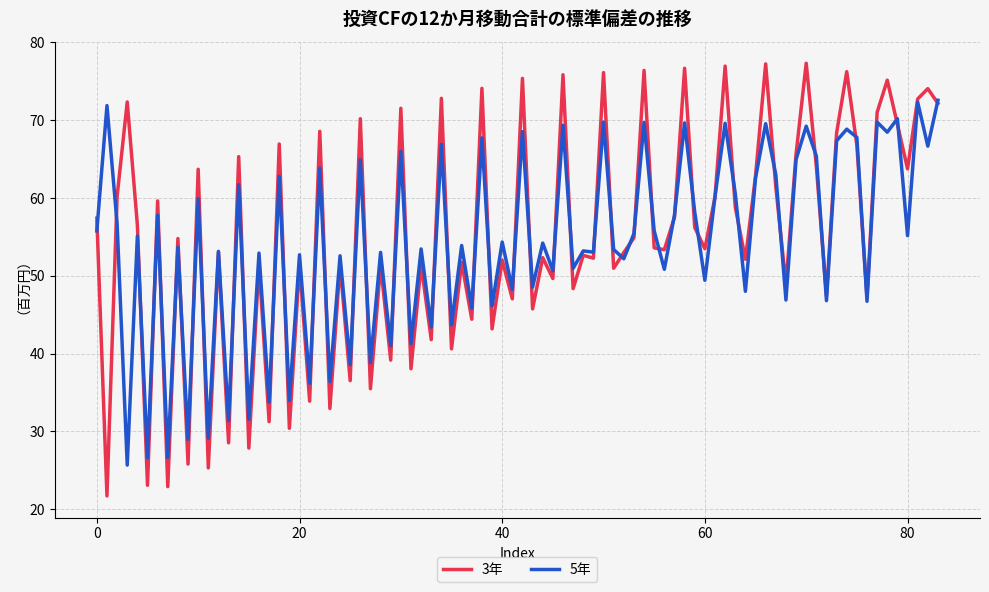

What is the lowest value of the 5年 series?

25.7